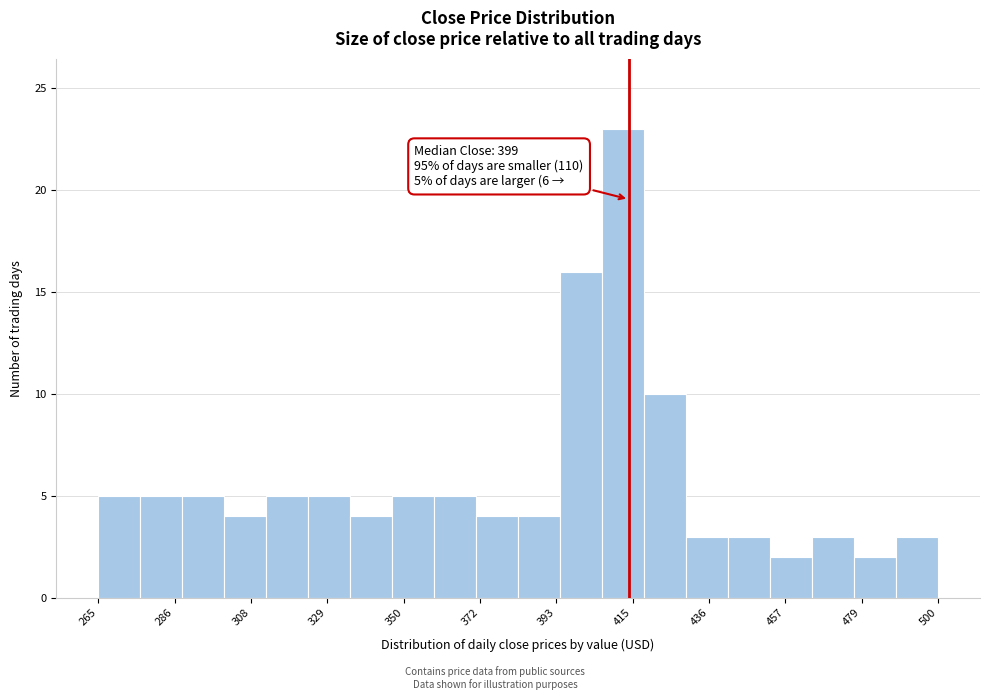

Read against the x-axis, roughly where is the centre of the tallest bar?

410